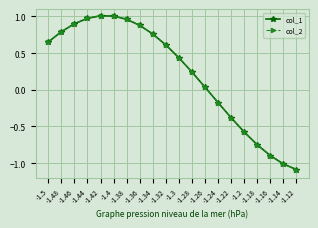

Does the chart have visible grid lines?

Yes